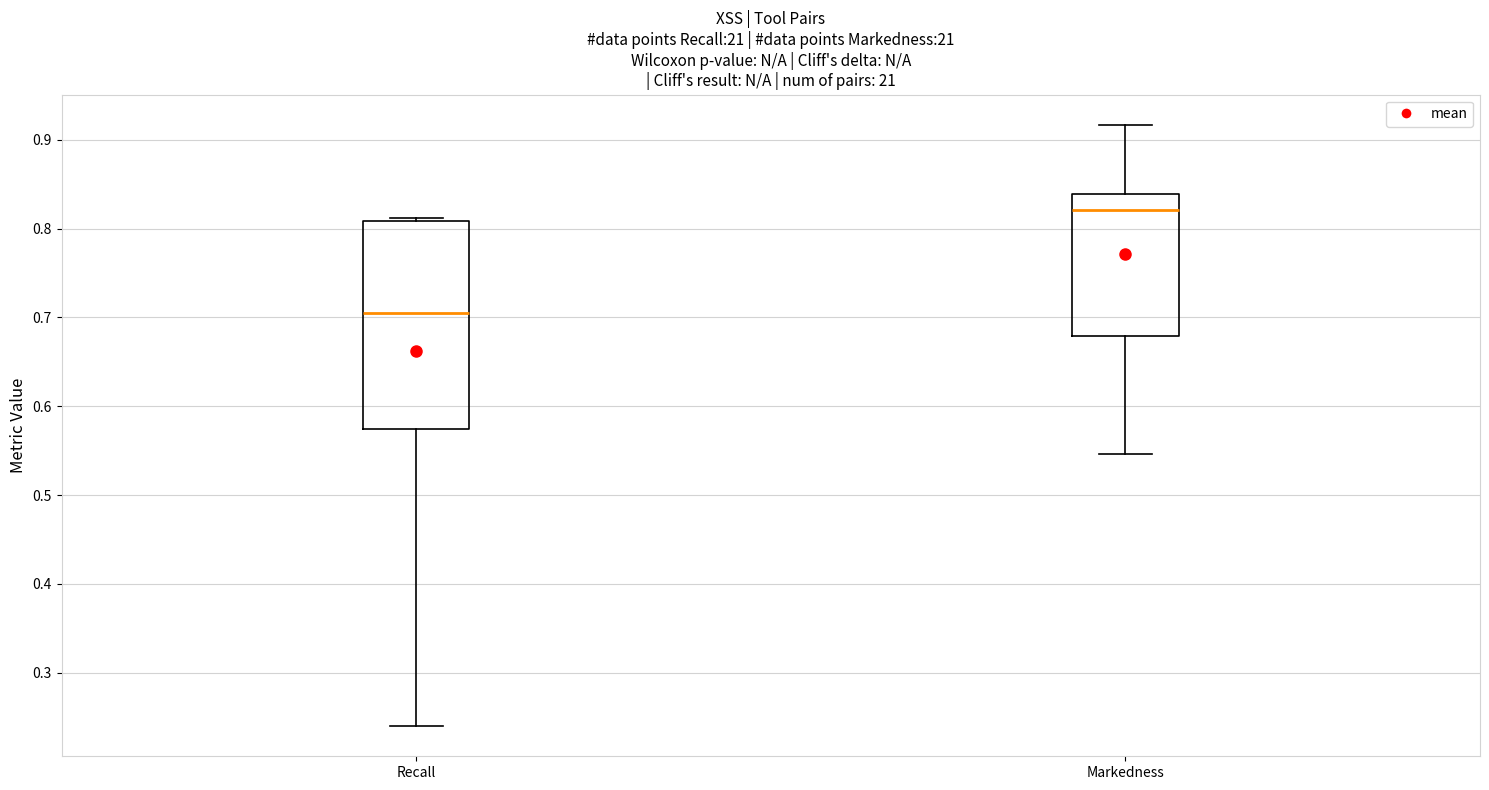

Reading left to right, transcribe this box plot: for each box, give where its median line is, the range the box spans, and where its two whiskers end, as read against the y-axis. The values are not printed on the chart, so give them approximately, as read against the axis.

Recall: median 0.70, box 0.57 to 0.81, whiskers 0.24 to 0.81 (just above the box's upper edge)
Markedness: median 0.82, box 0.68 to 0.84, whiskers 0.55 to 0.92